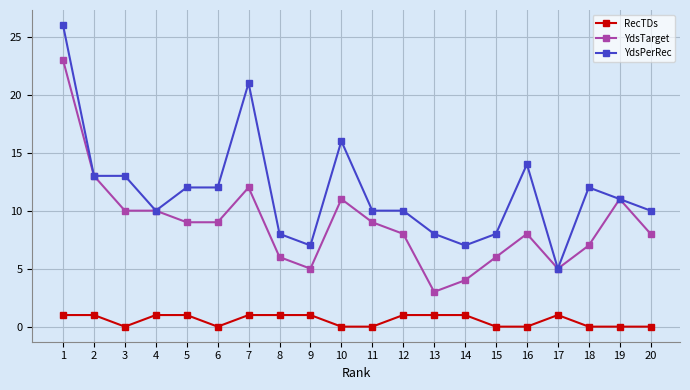

What is the highest value of the RecTDs series?

1